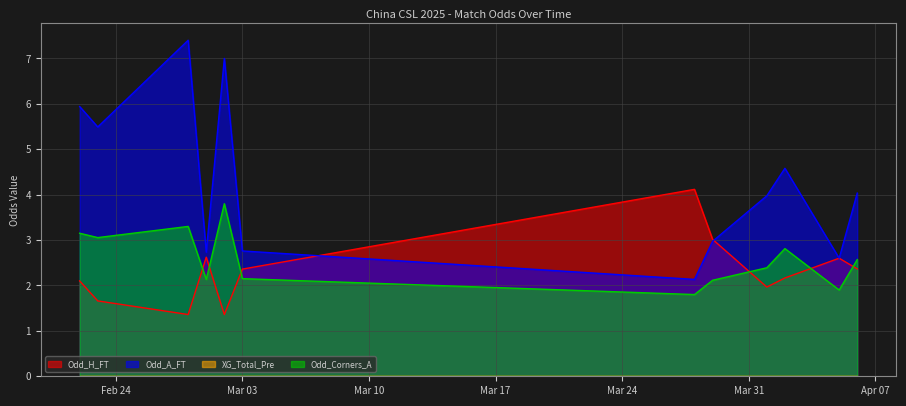

What is the maximum value shown in the chart?

7.4